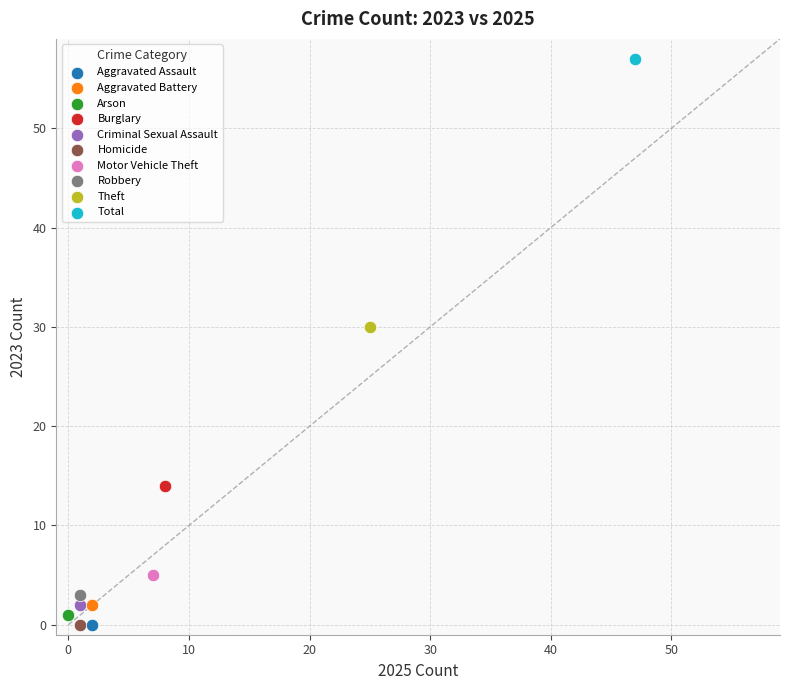

What are all the series names shown in the legend?

Aggravated Assault, Aggravated Battery, Arson, Burglary, Criminal Sexual Assault, Homicide, Motor Vehicle Theft, Robbery, Theft, Total